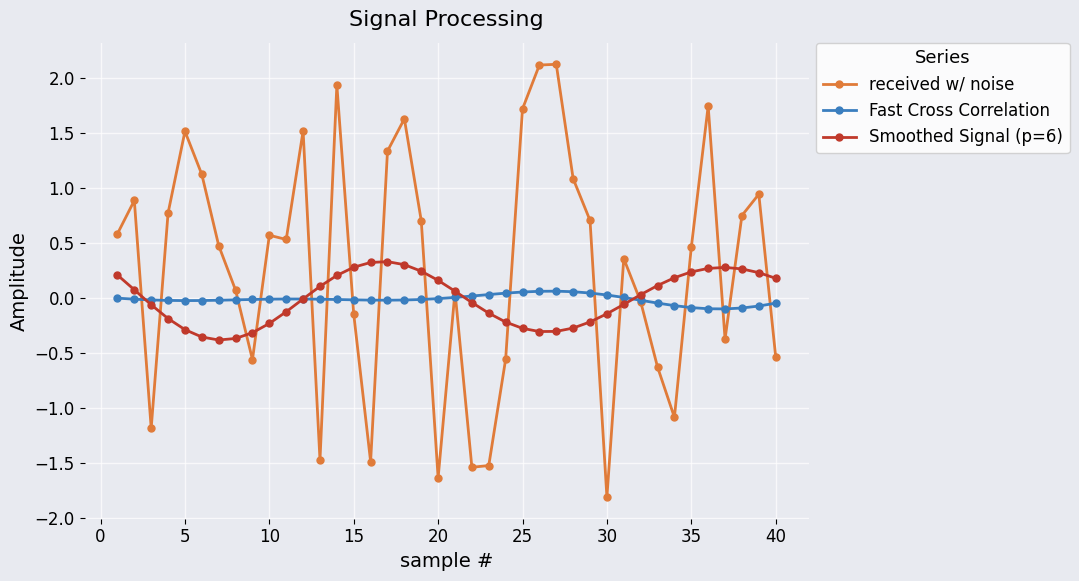

What is the minimum value for received w/ noise?

-1.8